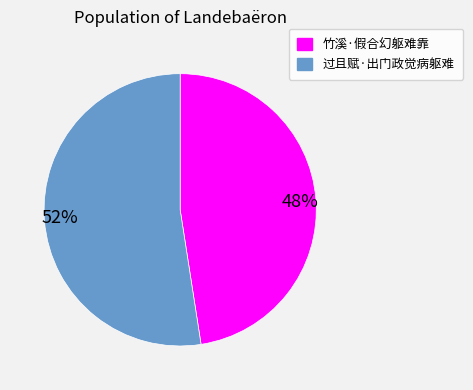

Approximately how many times larger is the value at 过且赋·出门政觉病躯难 compared to 竹溪·假合幻躯难靠?

1.1